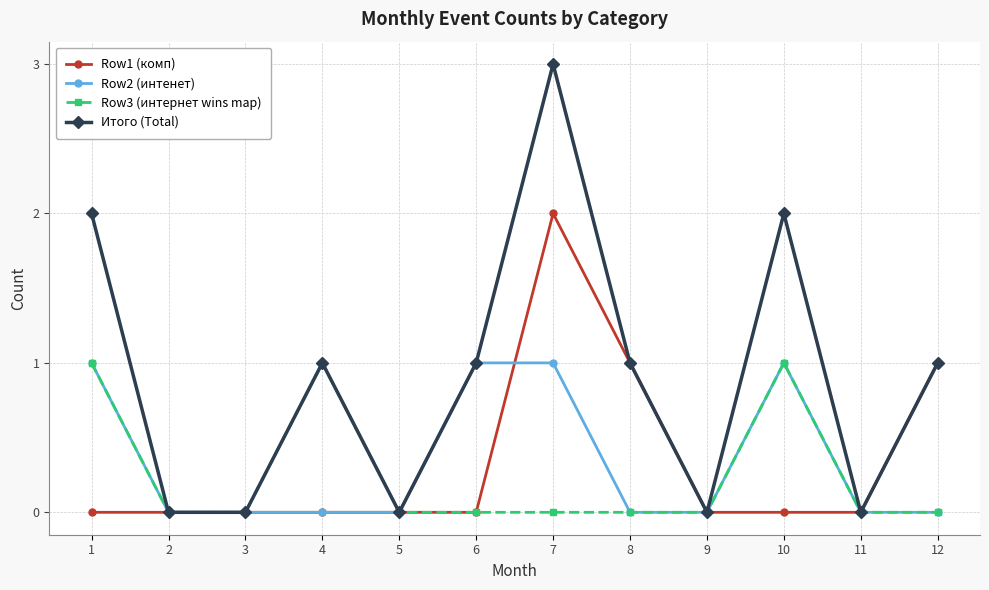

At which category does Итого (Total) reach its first local peak?

4